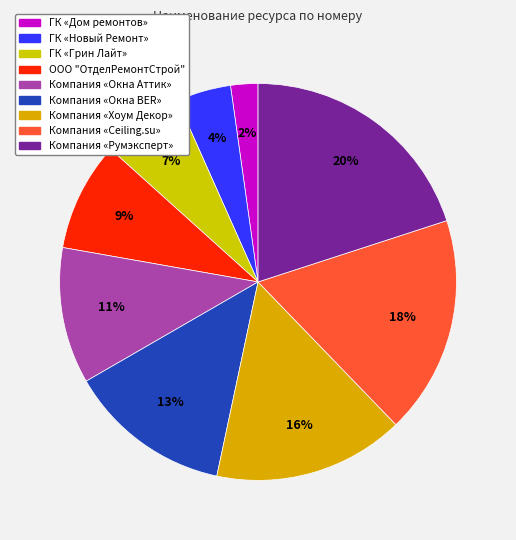

What is the largest slice in the pie chart?

Компания «Румэксперт»